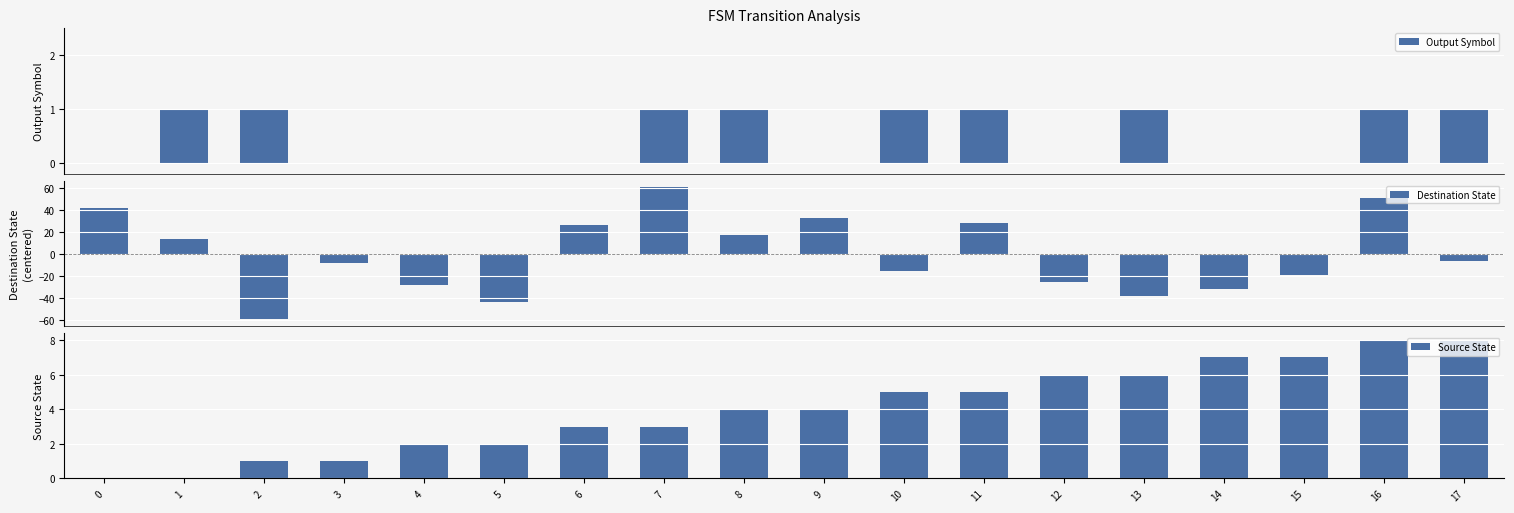

Is it true that Source State equals 1.4 at 3?

False